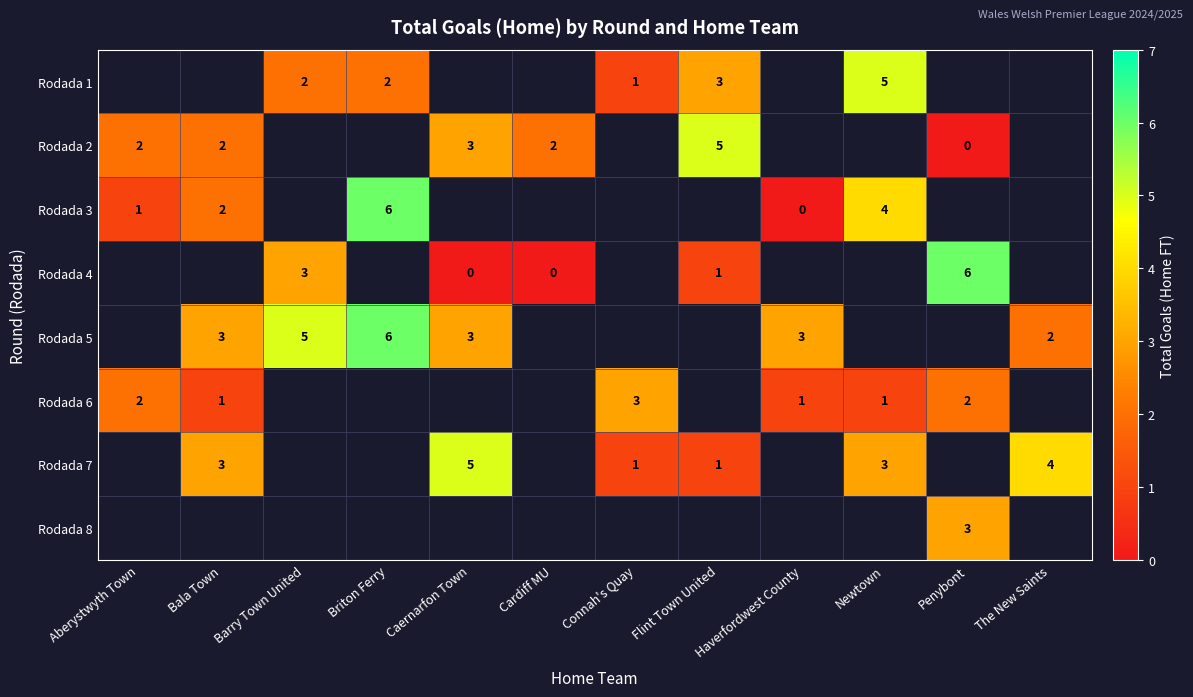

The Rodada 1 series shows 8 at Newtown. True or false?

False